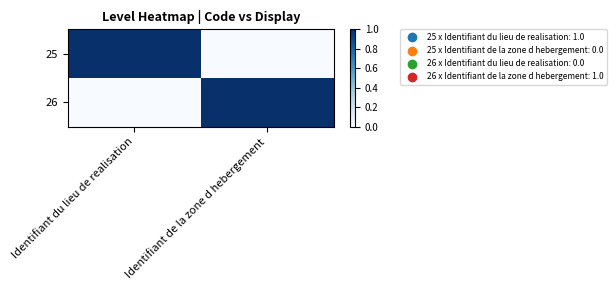

Which has a higher value, Identifiant de la zone d hebergement or Identifiant du lieu de realisation?

Identifiant du lieu de realisation